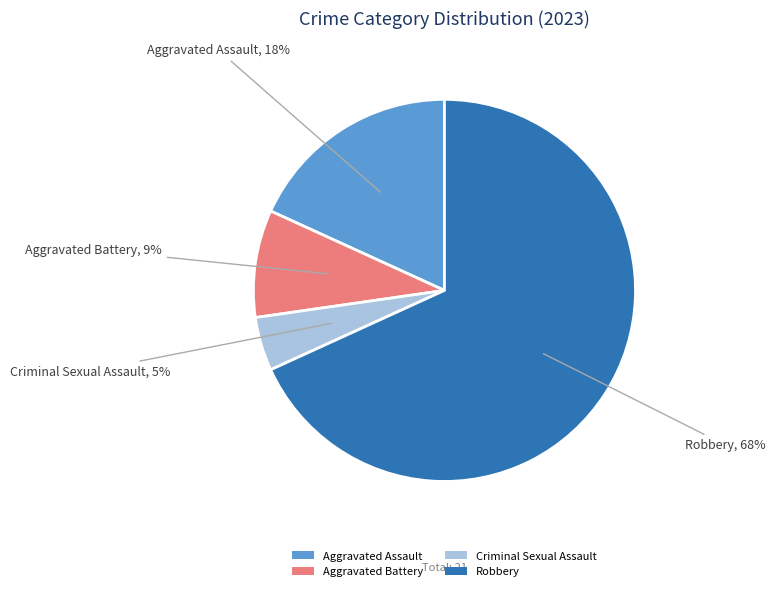

Is the sum of Robbery and Criminal Sexual Assault greater than half?

Yes